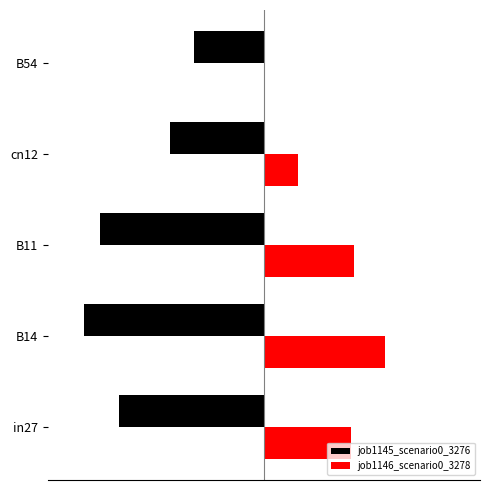

What is the value of the job1145_scenario0_3276 bar at the 3rd from the left?

-0.4